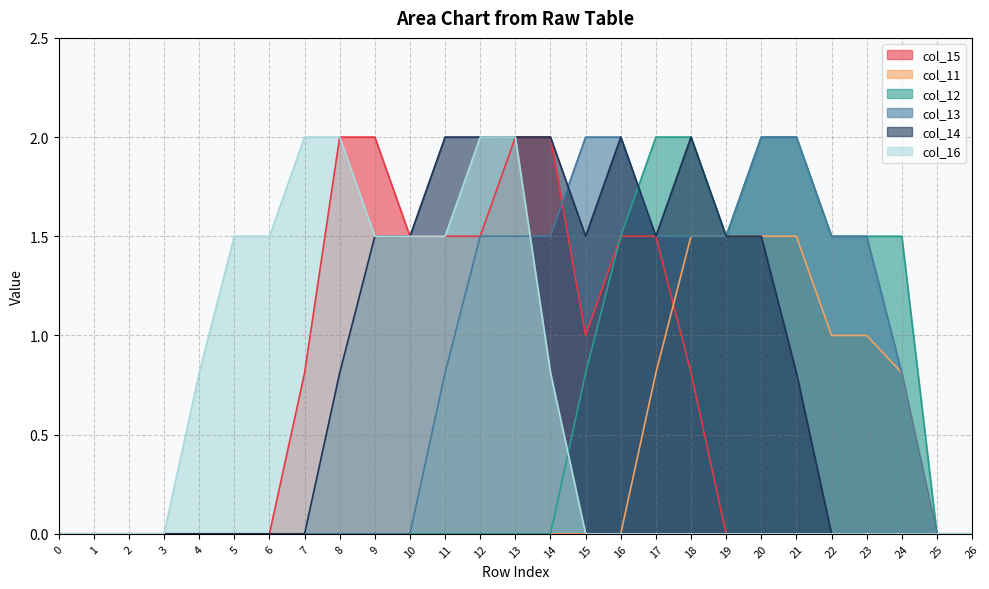

Reading left to right, transcribe all the data shown in this chart.

col_15: 0.0	0.0	0.0	0.0	0.0	0.0	0.0	0.8	2.0	2.0	1.5	1.5	1.5	2.0	2.0	1.0	1.5	1.5	0.8	0.0	0.0	0.0	0.0	0.0	0.0	0.0	0.0
col_11: 0.0	0.0	0.0	0.0	0.0	0.0	0.0	0.0	0.0	0.0	0.0	0.0	0.0	0.0	0.0	0.0	0.0	0.8	1.5	1.5	1.5	1.5	1.0	1.0	0.8	0.0	0.0
col_12: 0.0	0.0	0.0	0.0	0.0	0.0	0.0	0.0	0.0	0.0	0.0	0.0	0.0	0.0	0.0	0.8	1.5	2.0	2.0	1.5	2.0	2.0	1.5	1.5	1.5	0.0	0.0
col_13: 0.0	0.0	0.0	0.0	0.0	0.0	0.0	0.0	0.0	0.0	0.0	0.8	1.5	1.5	1.5	2.0	2.0	1.5	1.5	1.5	2.0	2.0	1.5	1.5	0.8	0.0	0.0
col_14: 0.0	0.0	0.0	0.0	0.0	0.0	0.0	0.0	0.8	1.5	1.5	2.0	2.0	2.0	2.0	1.5	2.0	1.5	2.0	1.5	1.5	0.8	0.0	0.0	0.0	0.0	0.0
col_16: 0.0	0.0	0.0	0.0	0.8	1.5	1.5	2.0	2.0	1.5	1.5	1.5	2.0	2.0	0.8	0.0	0.0	0.0	0.0	0.0	0.0	0.0	0.0	0.0	0.0	0.0	0.0